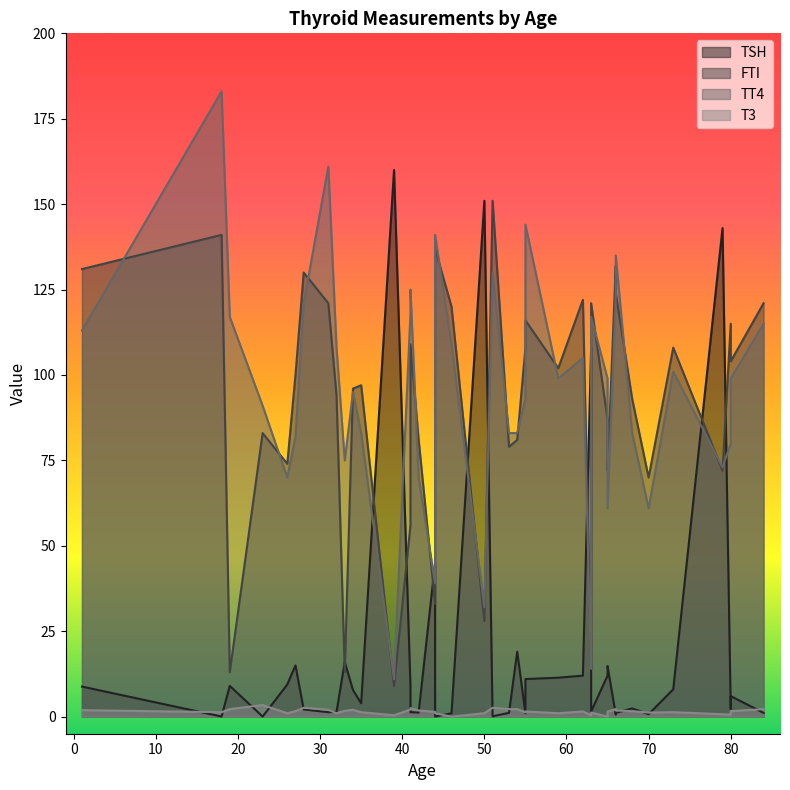

What is the spread (max minus min) of values at 55?

142.5